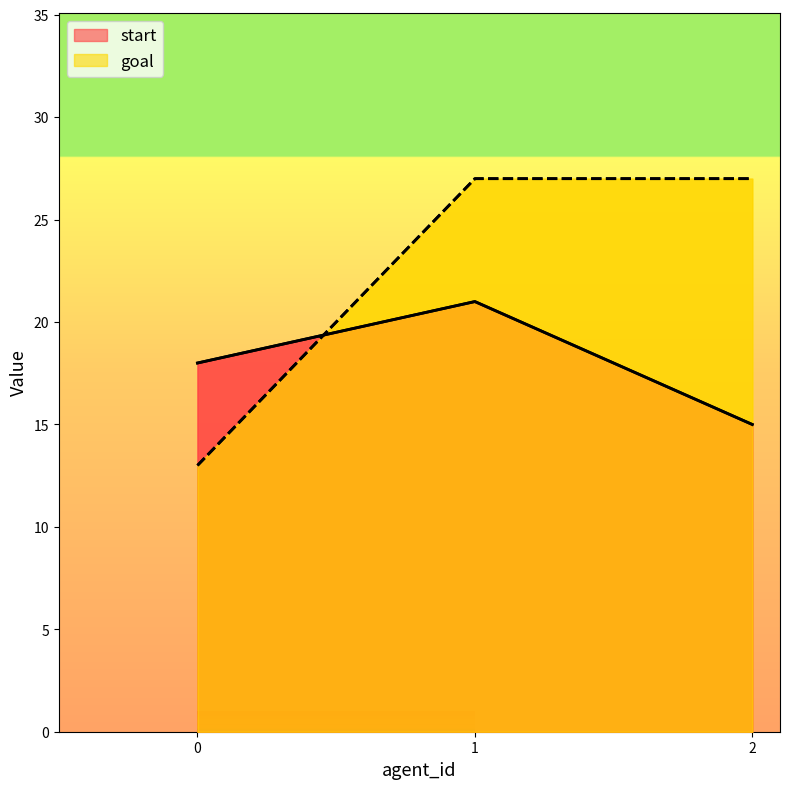

What are all the series names shown in the legend?

start, goal